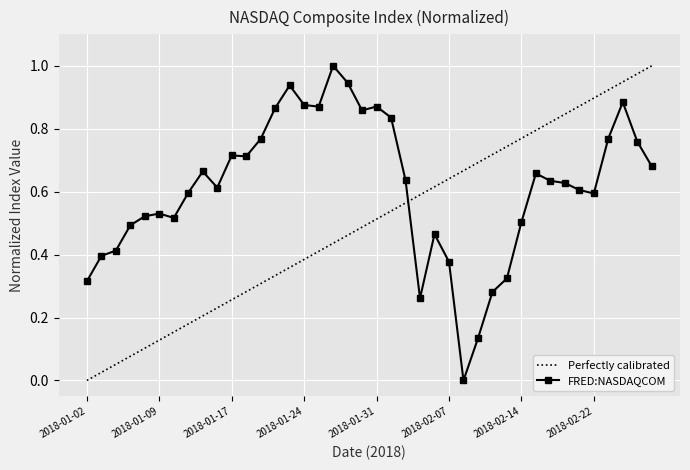

True or false: FRED:NASDAQCOM and Perfectly calibrated cross at least once.

True